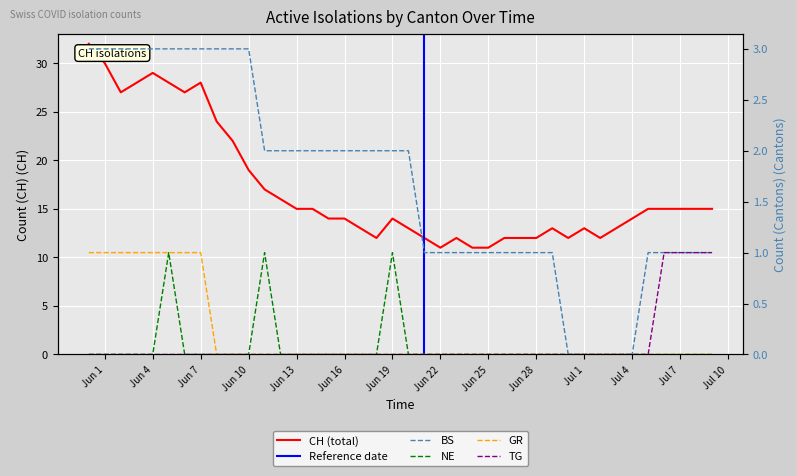

Which series has the largest total across all categories?

CH